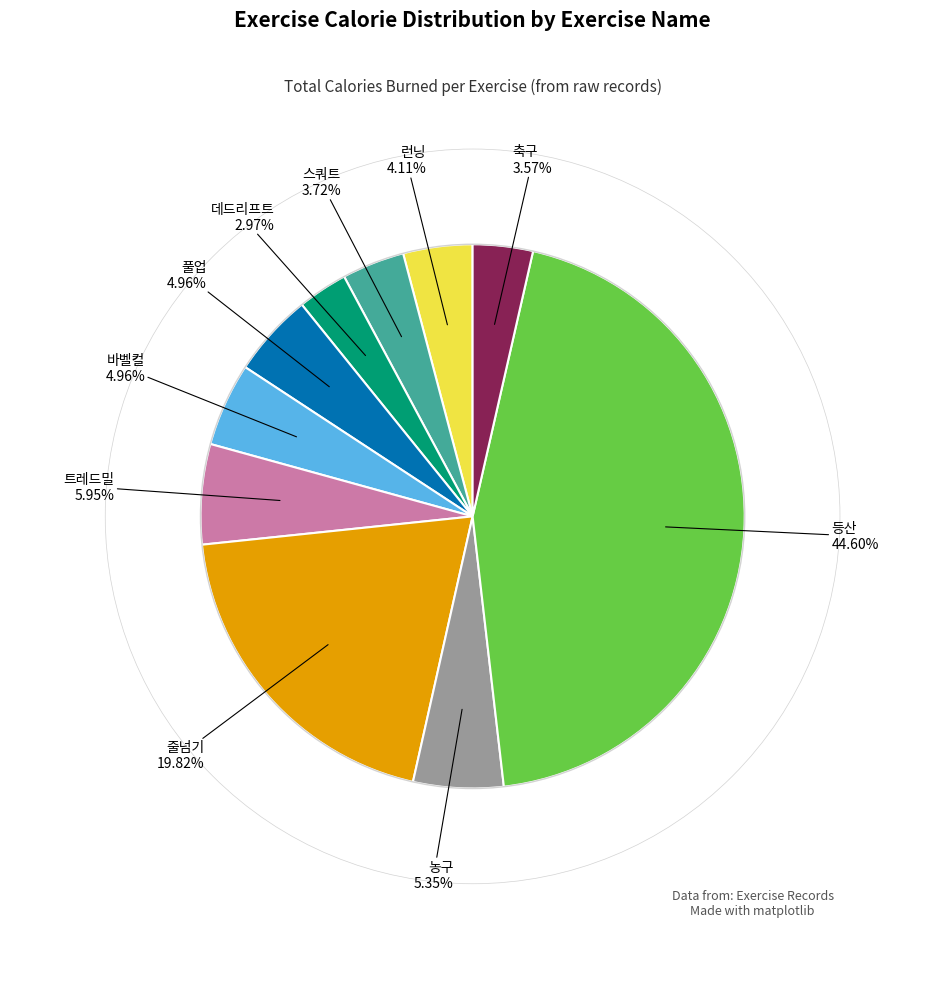

Is there any slice that represents more than half of the pie?

No